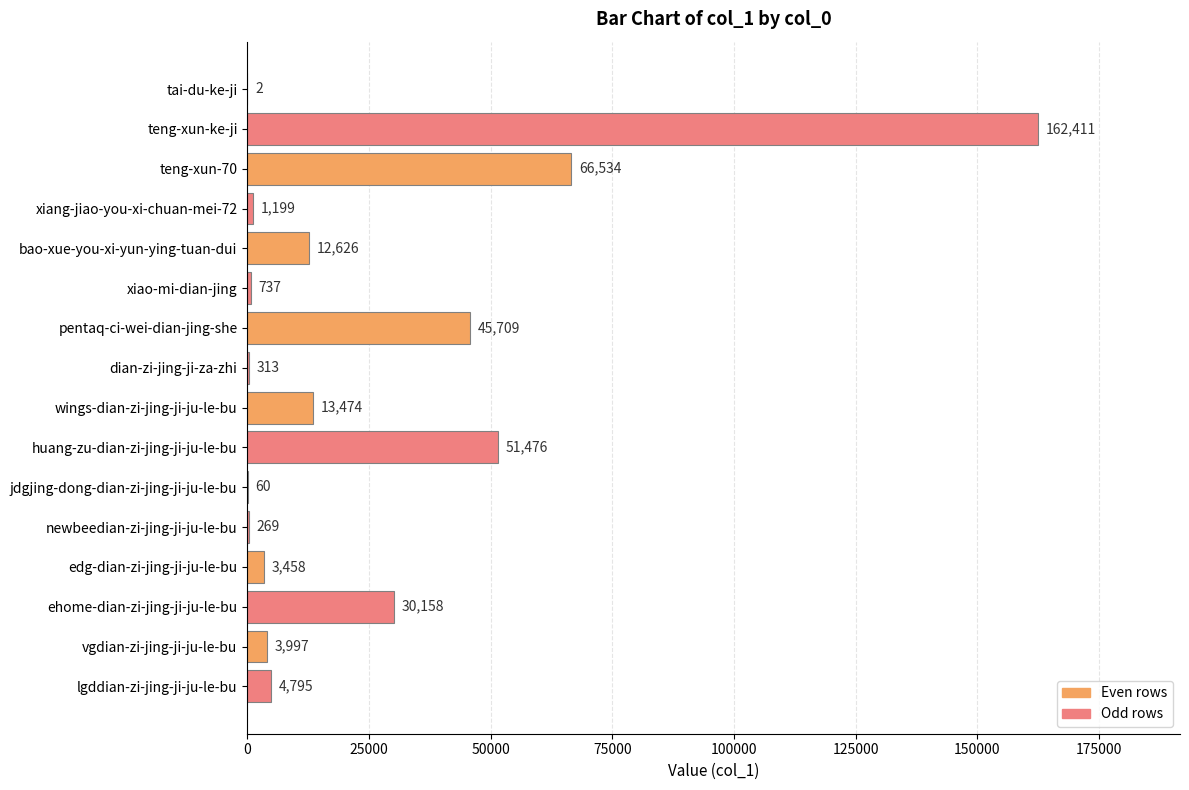

Between jdgjing-dong-dian-zi-jing-ji-ju-le-bu and pentaq-ci-wei-dian-jing-she, which is larger?

pentaq-ci-wei-dian-jing-she